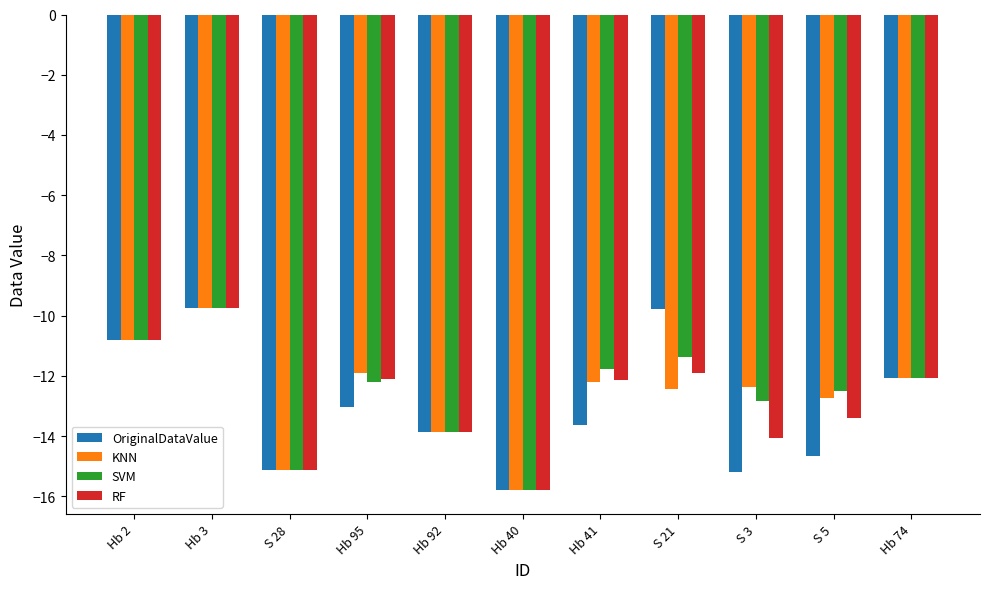

What is the total value across all series at Hb 3?

-39.0